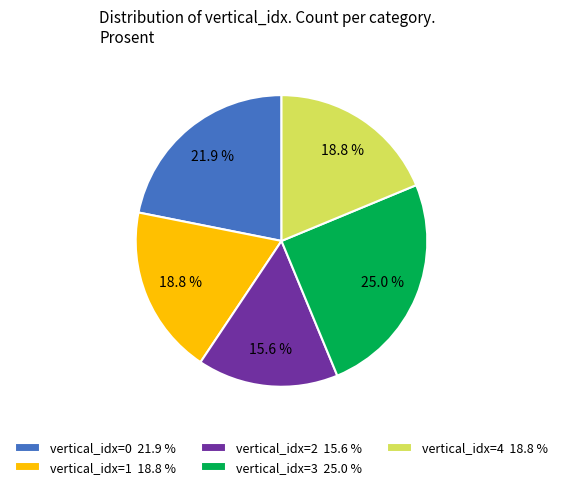

How much of the chart is everything except vertical_idx=3 25.0 %?

75.0%